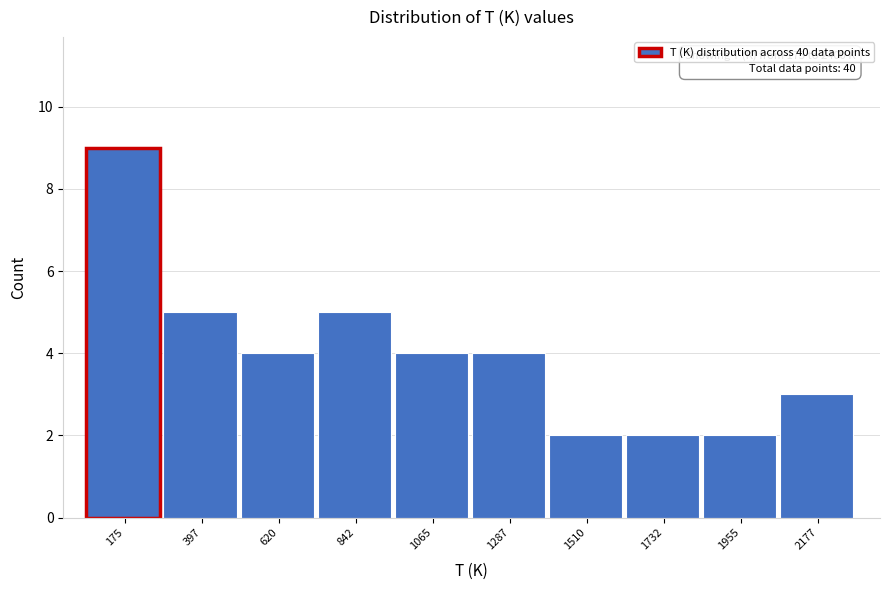

Reading right to left, transcribe all the data shown in this chart.

3	2	2	2	4	4	5	4	5	9